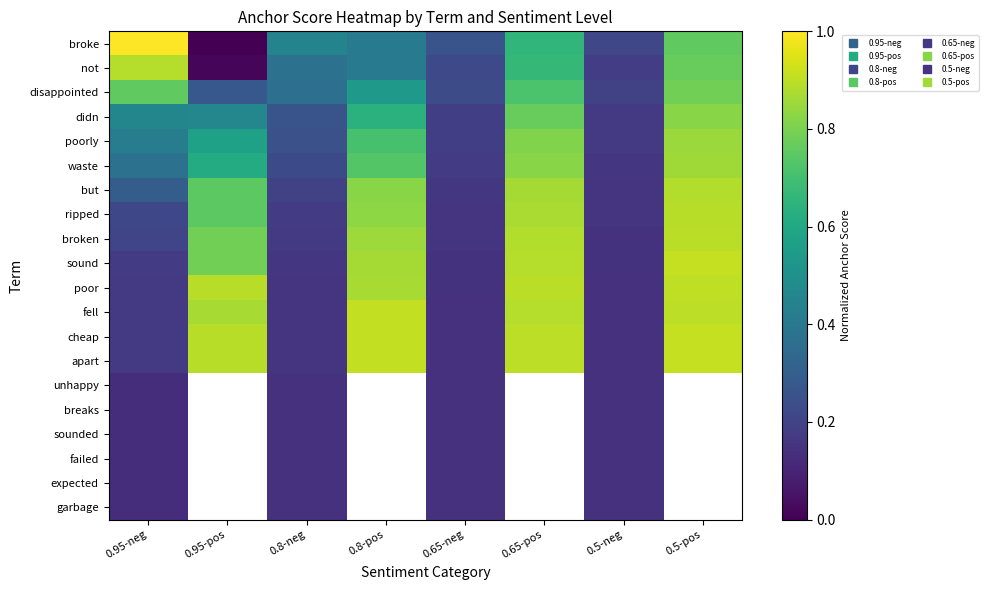

Count the broken values in the range 0 to 1.

8